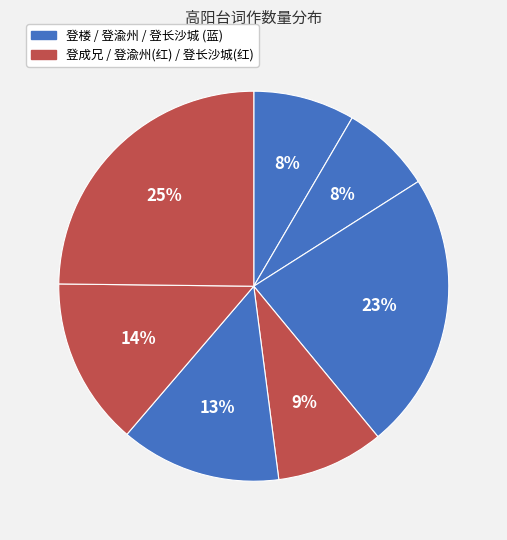

To the nearest percent, what is the average slice percentage?

14%